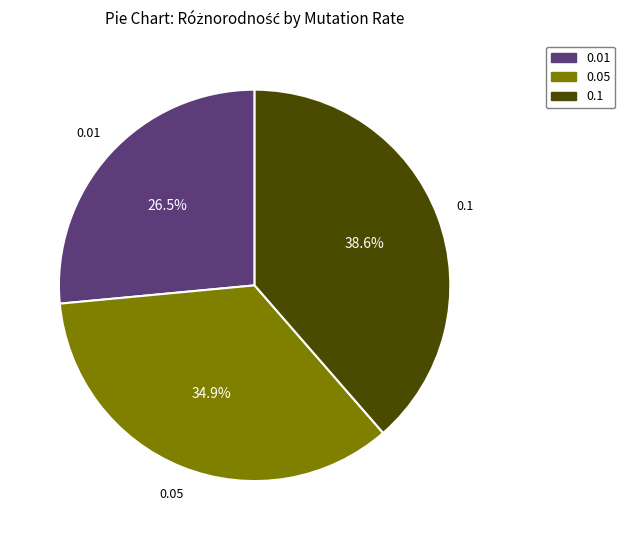

Is there a majority slice in this chart?

No